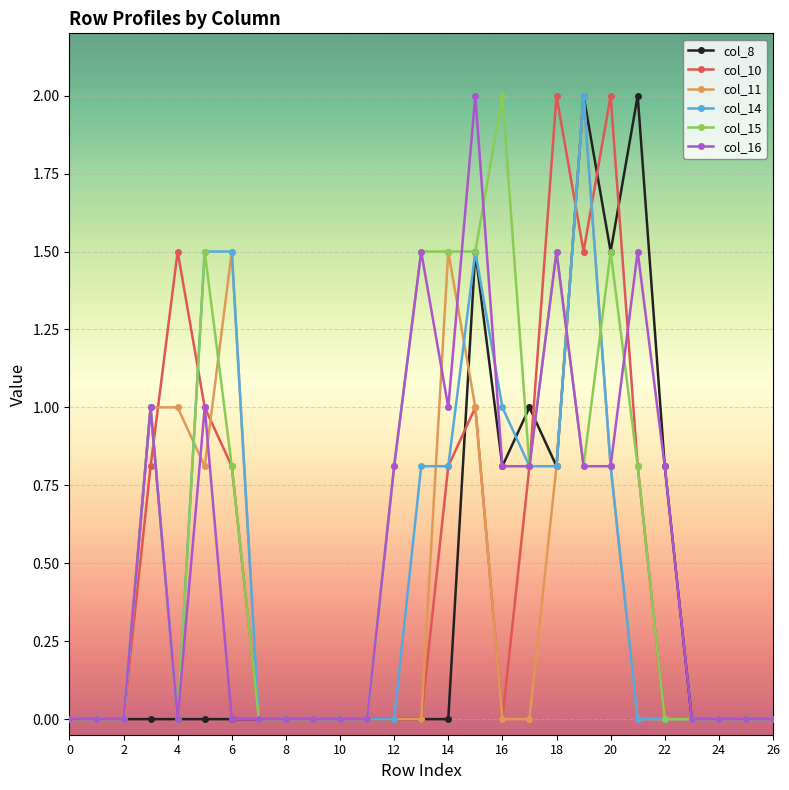

What is the maximum value for col_15?

2.0